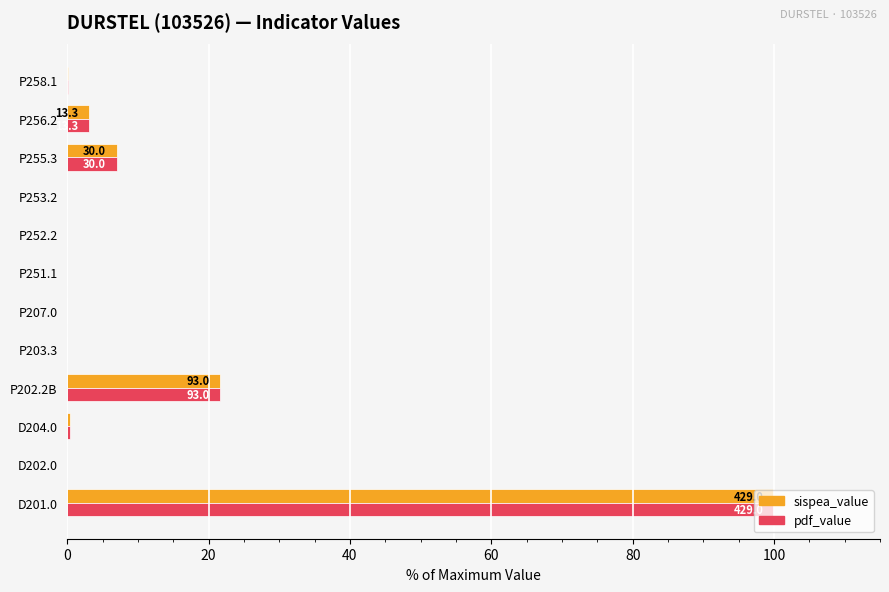

True or false: sispea_value has a value of 0.0 at P207.0.

True